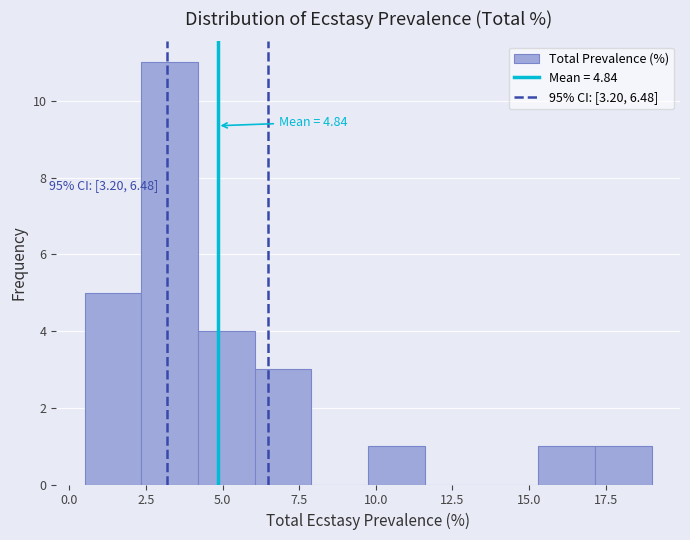

Read against the x-axis, roughly where is the centre of the tallest bar?

3.5